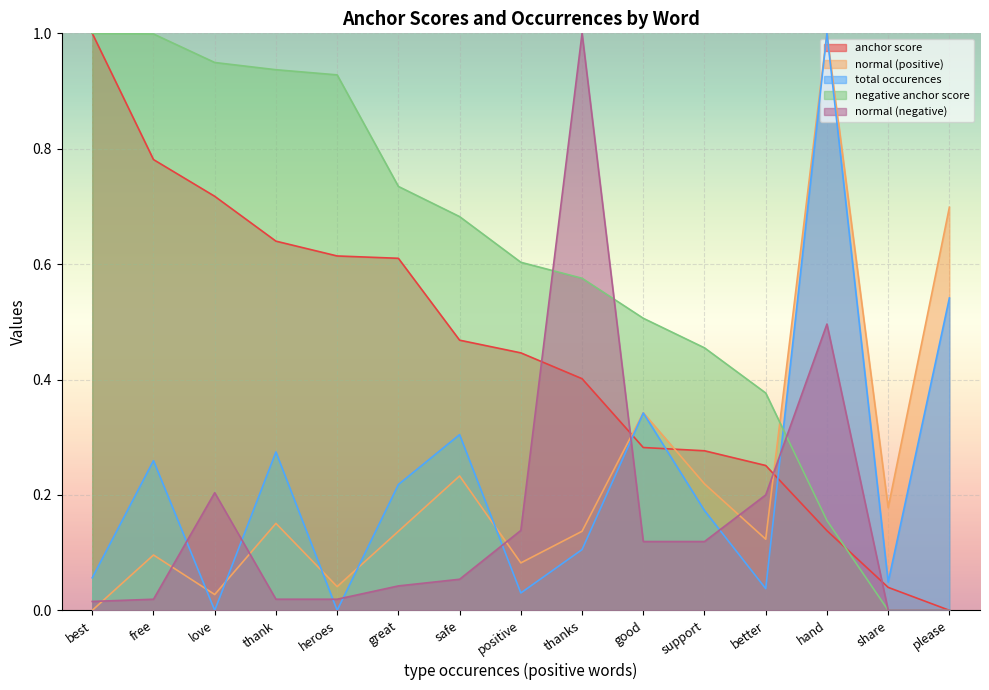

How many intersections are there between anchor score and negative anchor score?

1